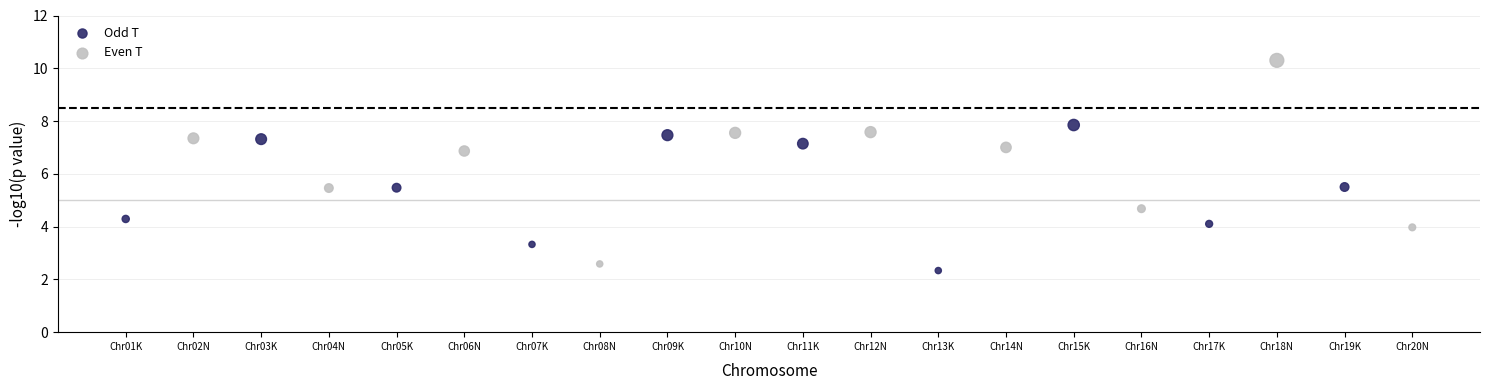

Which series has the largest Y range (max minus min)?

Even T